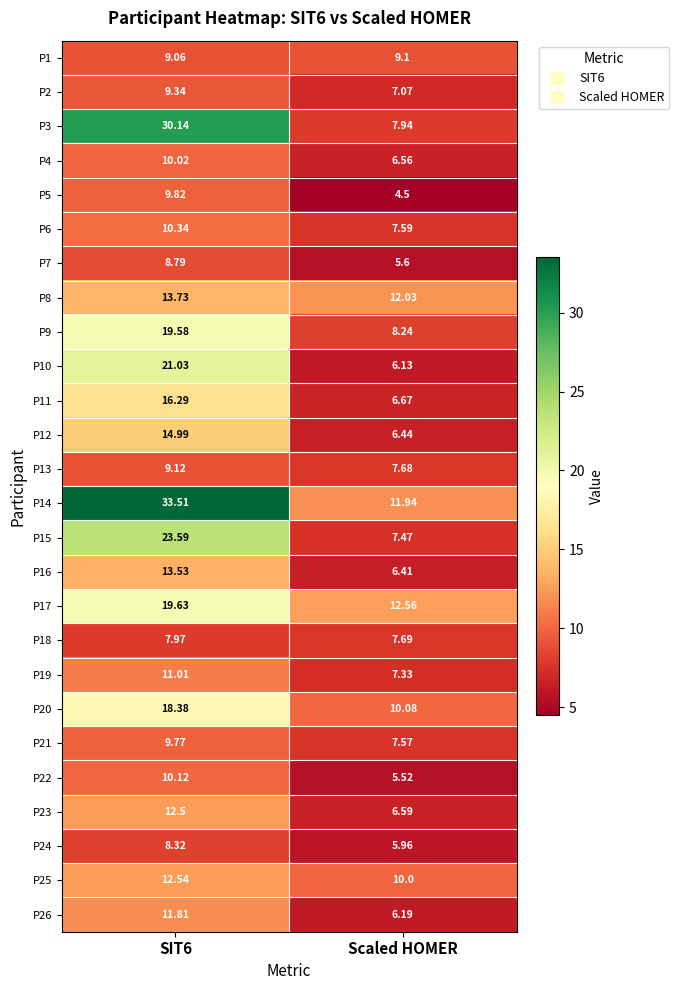

At which label is P5 closest to 7?

Scaled HOMER